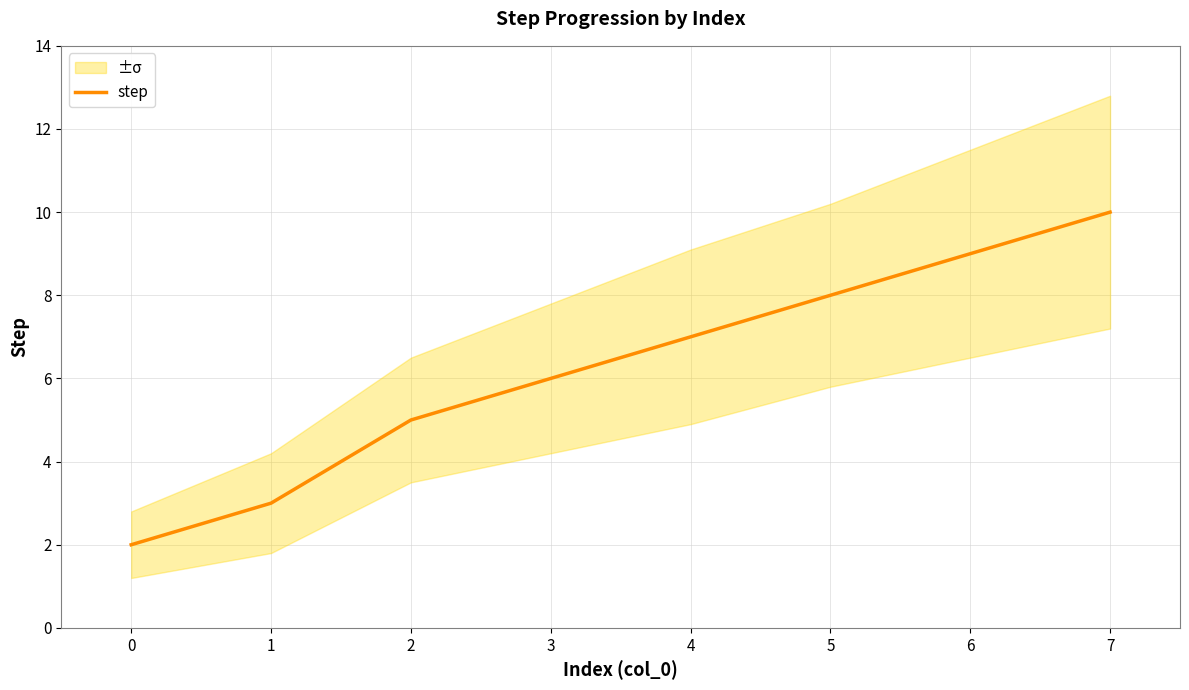

Reading right to left, extract all data points from this chart.

7=10	6=9	5=8	4=7	3=6	2=5	1=3	0=2